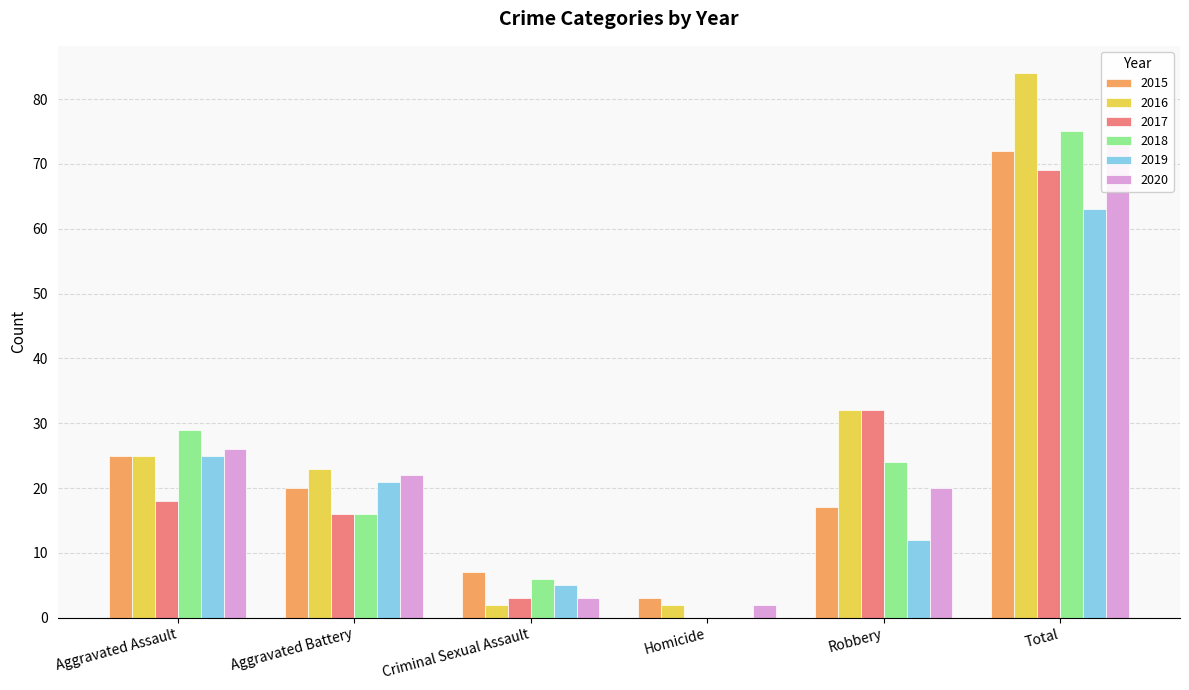

Is the value of 2020 at Aggravated Assault greater than the value of 2015 at Aggravated Assault?

Yes